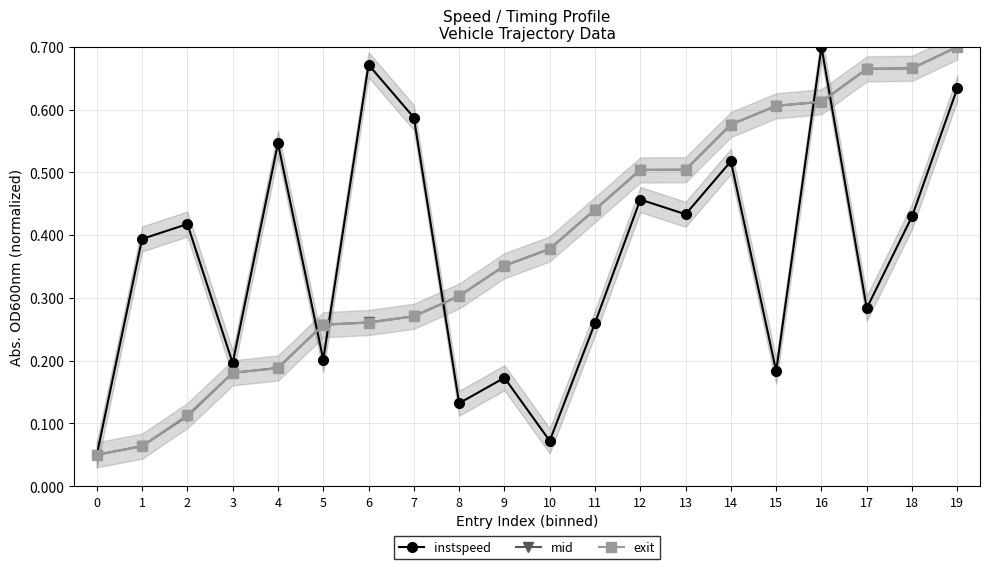

What is the difference between the maximum and minimum values in the mid series?

0.7